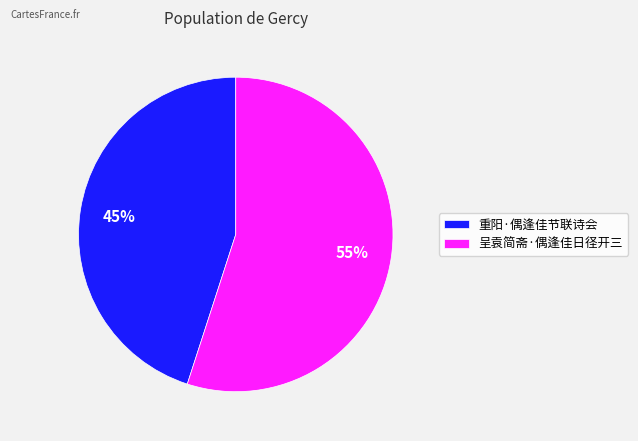

To the nearest percent, what is the difference between the 重阳·偶逢佳节联诗会 and 呈袁简斋·偶逢佳日径开三 slice percentages?

10%